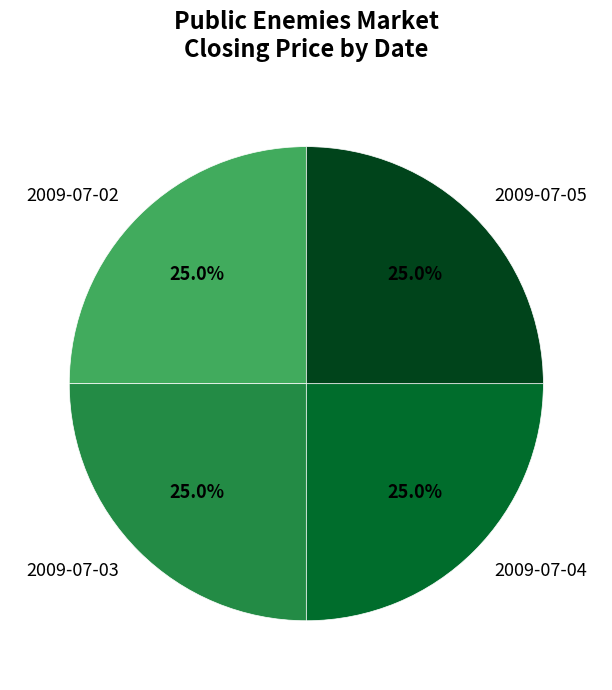

What portion of the pie excludes 2009-07-03?

75.0%